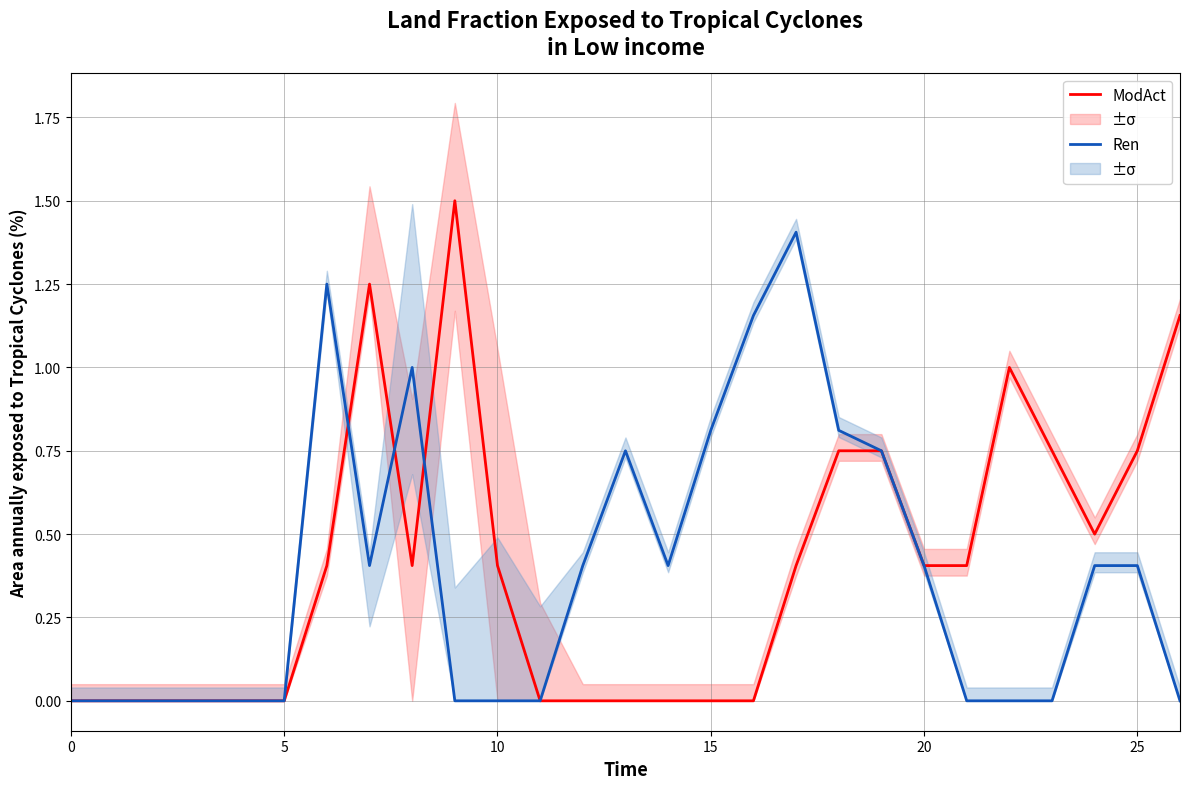

How many interior local peaks does the Ren series have?

4